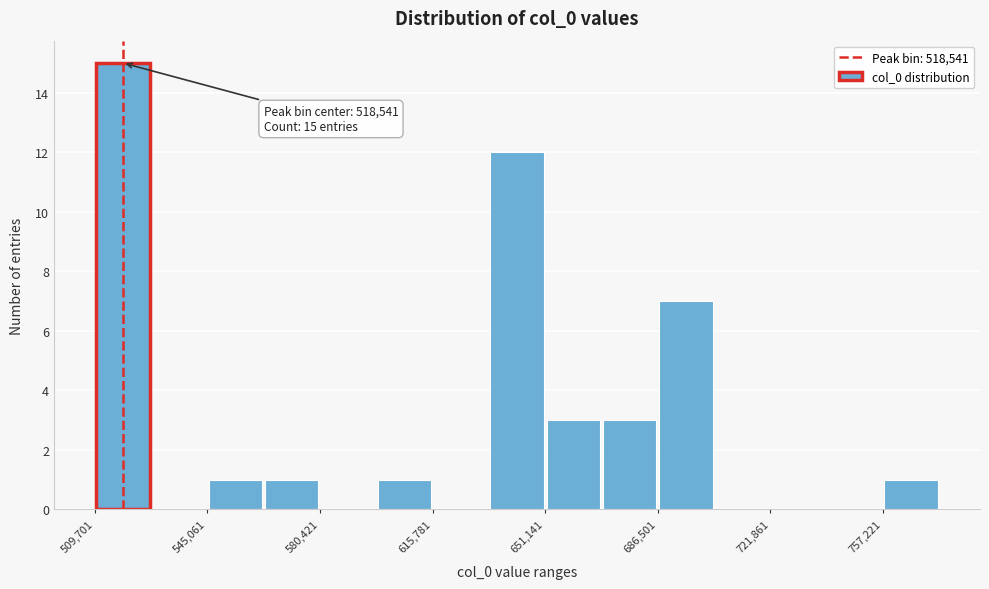

Around what value on the x-axis is the tallest bar? Give the approximate position of its centre, as read against the axis.

520000